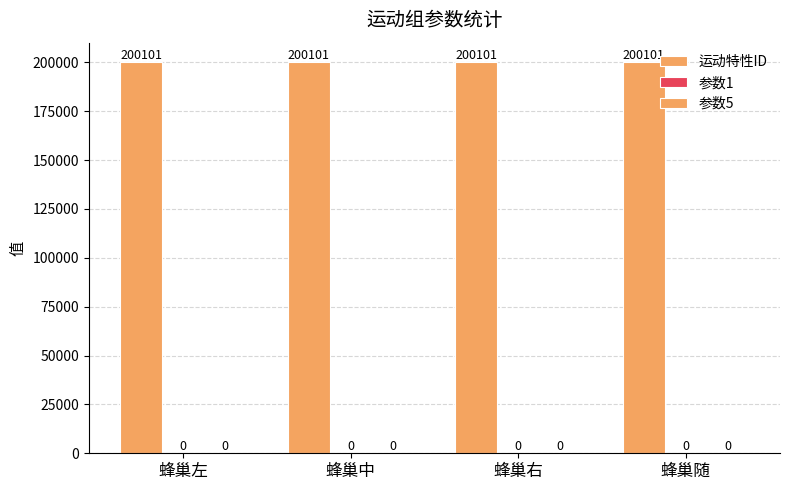

Reading left to right, transcribe all the data shown in this chart.

运动特性ID: 蜂巢左=200101	蜂巢中=200101	蜂巢右=200101	蜂巢随=200101
参数1: 蜂巢左=0	蜂巢中=0	蜂巢右=0	蜂巢随=0
参数5: 蜂巢左=0	蜂巢中=0	蜂巢右=0	蜂巢随=0